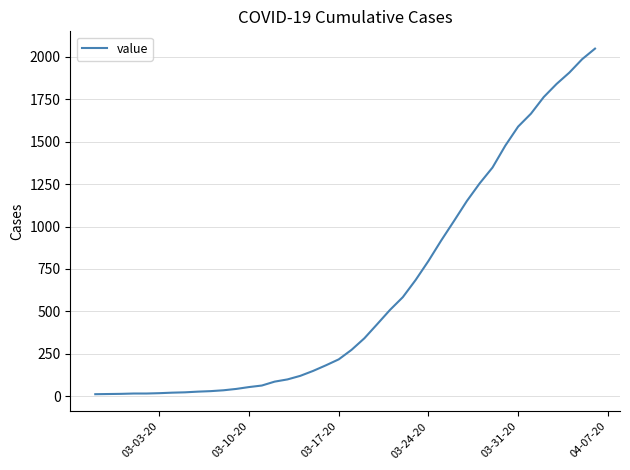

Does the chart display data point markers on the line(s)?

No